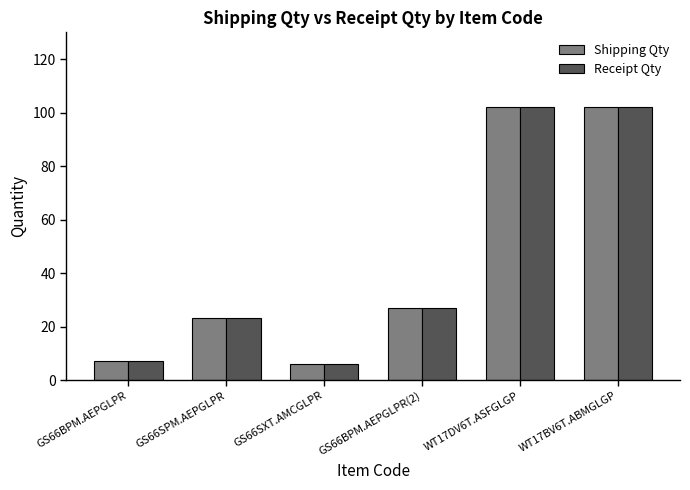

The Receipt Qty series shows 15 at GS66BPM.AEPGLPR(2). True or false?

False